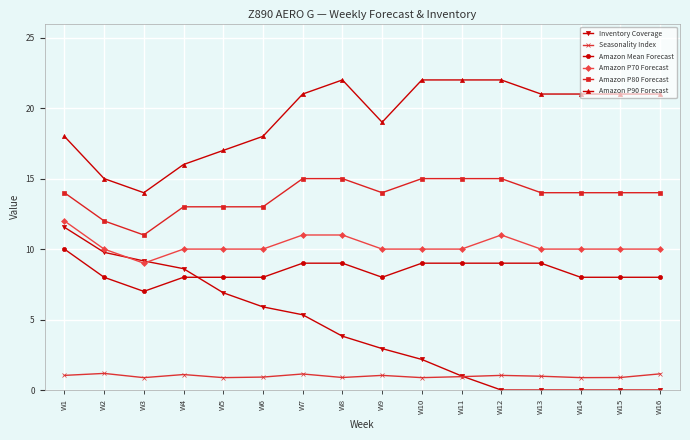

What is the spread (max minus min) of values at W12?

22.0